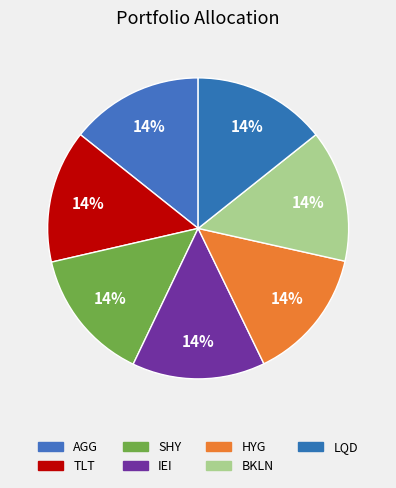

Which slice is the smallest?

BKLN